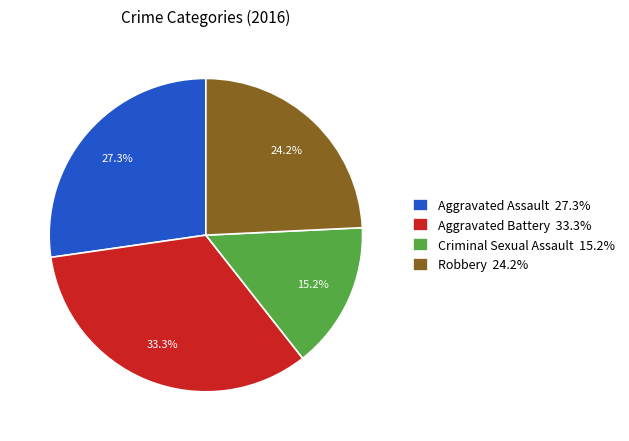

Which category has the smallest portion of the pie?

Criminal Sexual Assault